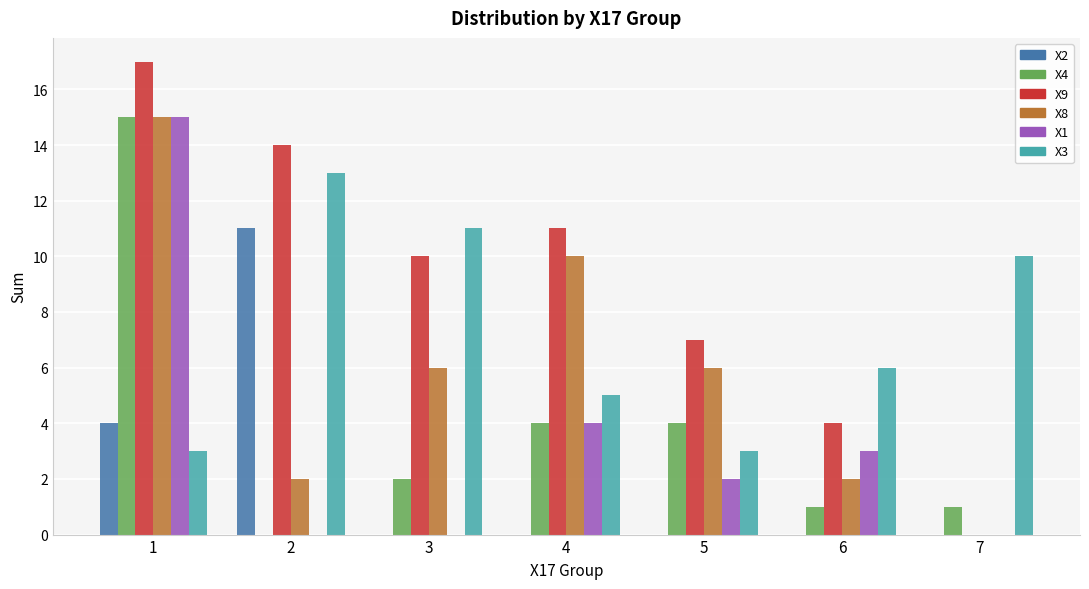

Are the bars horizontal?

No